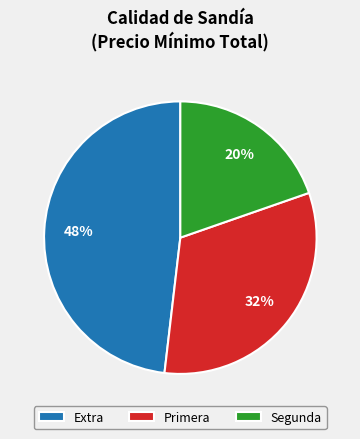

How many segments does this pie chart have?

3